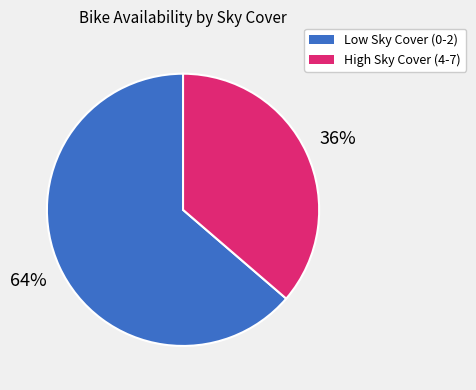

Does any single category account for the majority?

Yes